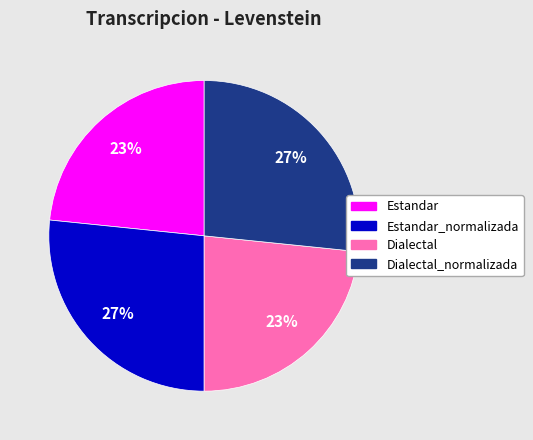

To the nearest percent, what percentage of the pie is Dialectal?

23%